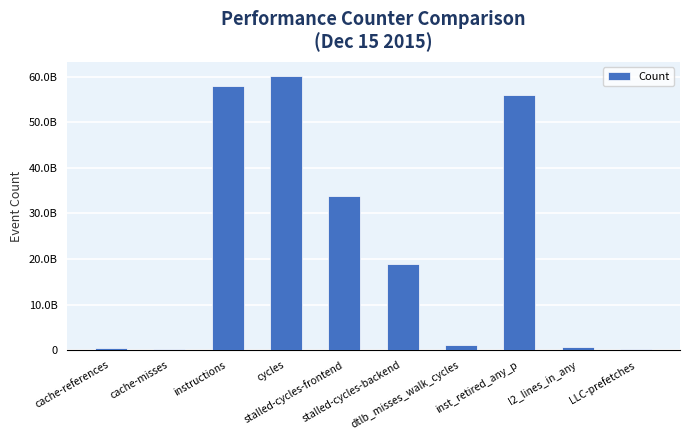

Reading left to right, transcribe all the data shown in this chart.

cache-references=488986998	cache-misses=179519853	instructions=58052543093	cycles=60227778362	stalled-cycles-frontend=33781888578	stalled-cycles-backend=18959702158	dtlb_misses_walk_cycles=1082415376	inst_retired_any_p=55876189566	l2_lines_in_any=732126950	LLC-prefetches=191714820